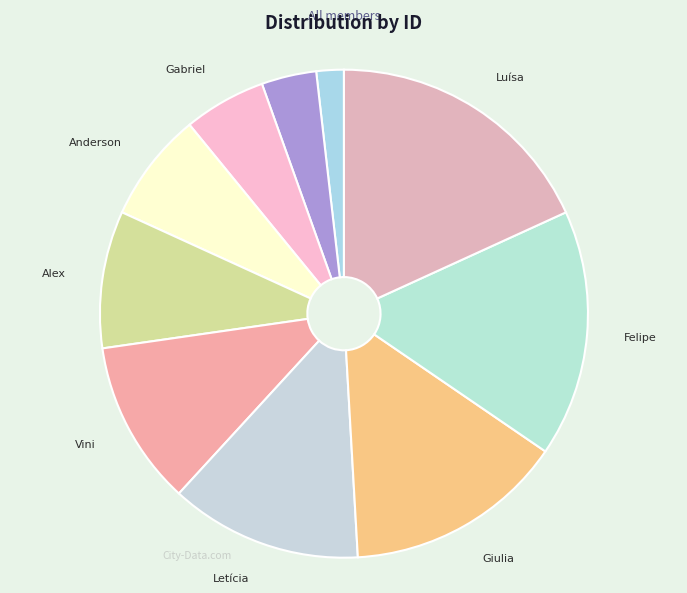

Which has a higher value, Luísa or Anderson?

Luísa